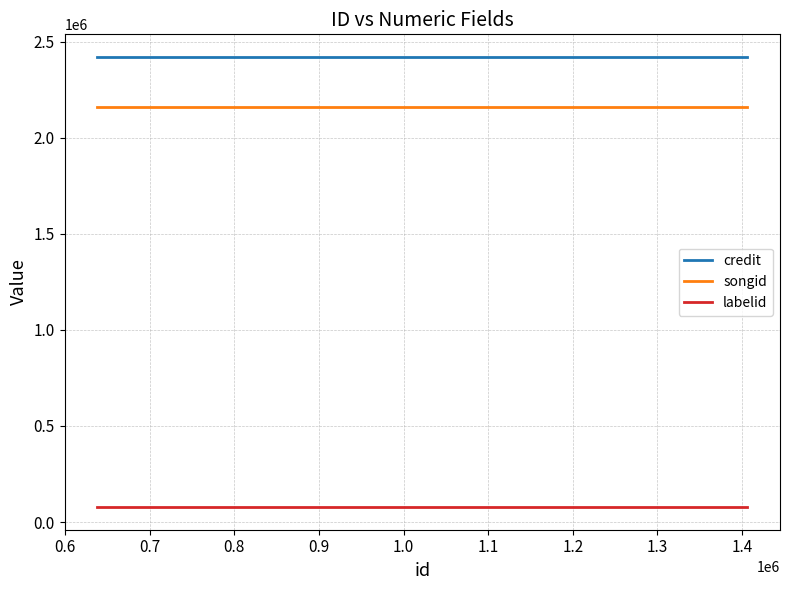

Which series has the largest total across all categories?

credit